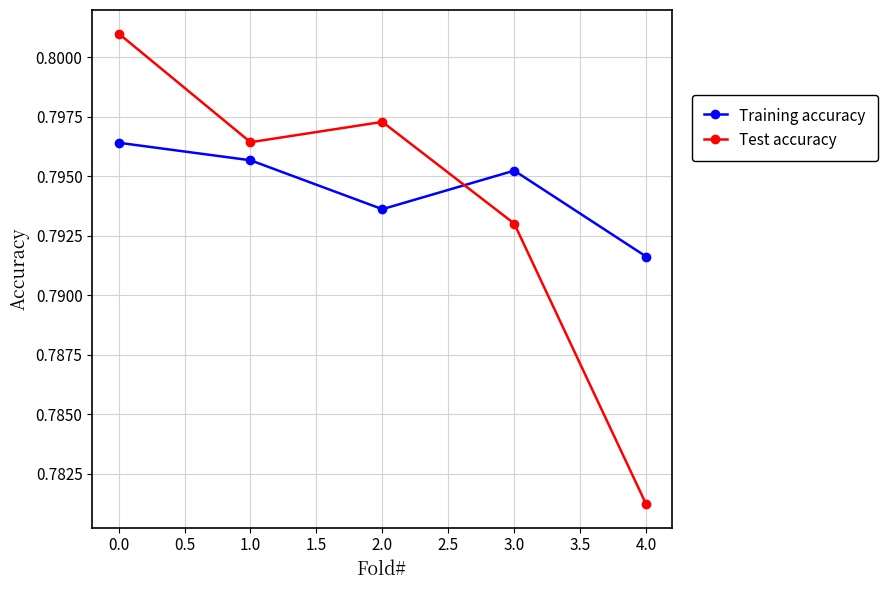

How many interior local valleys does the Training accuracy series have?

1